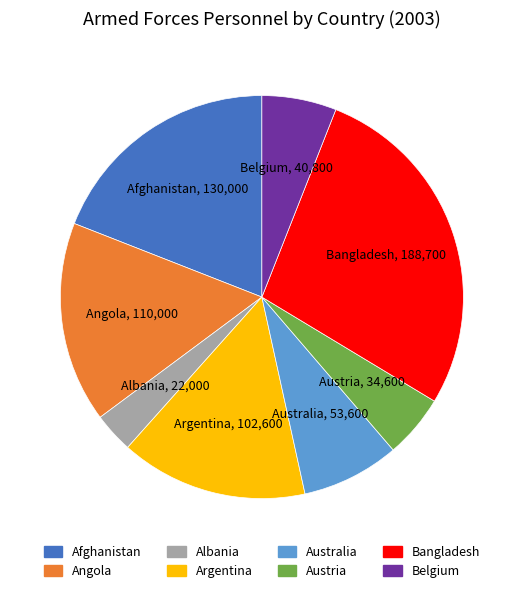

Combined, do Albania and Austria account for over 50%?

No